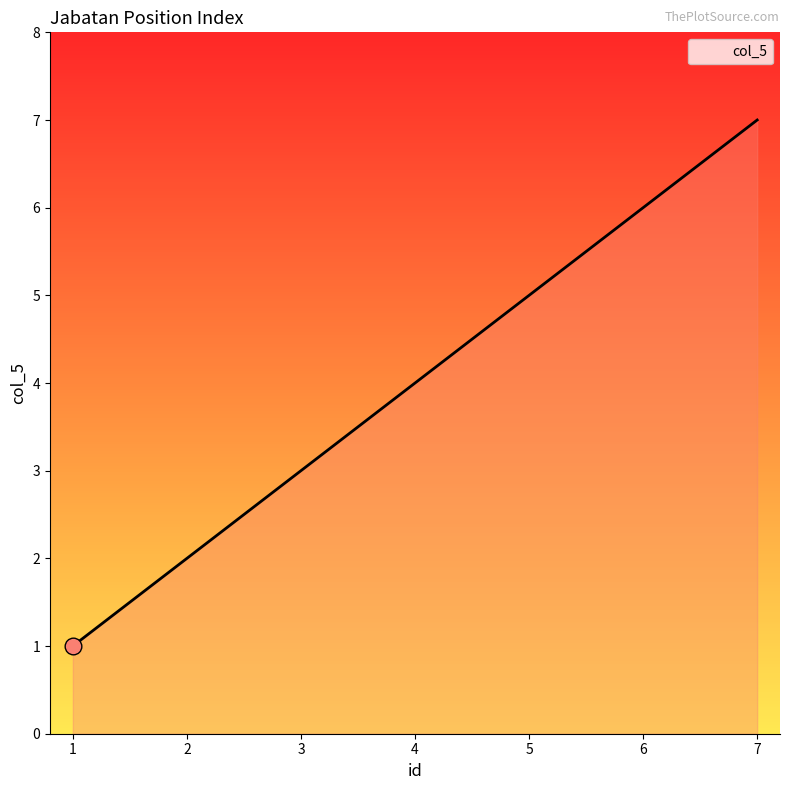

What is the difference between the second highest and second lowest values?

4